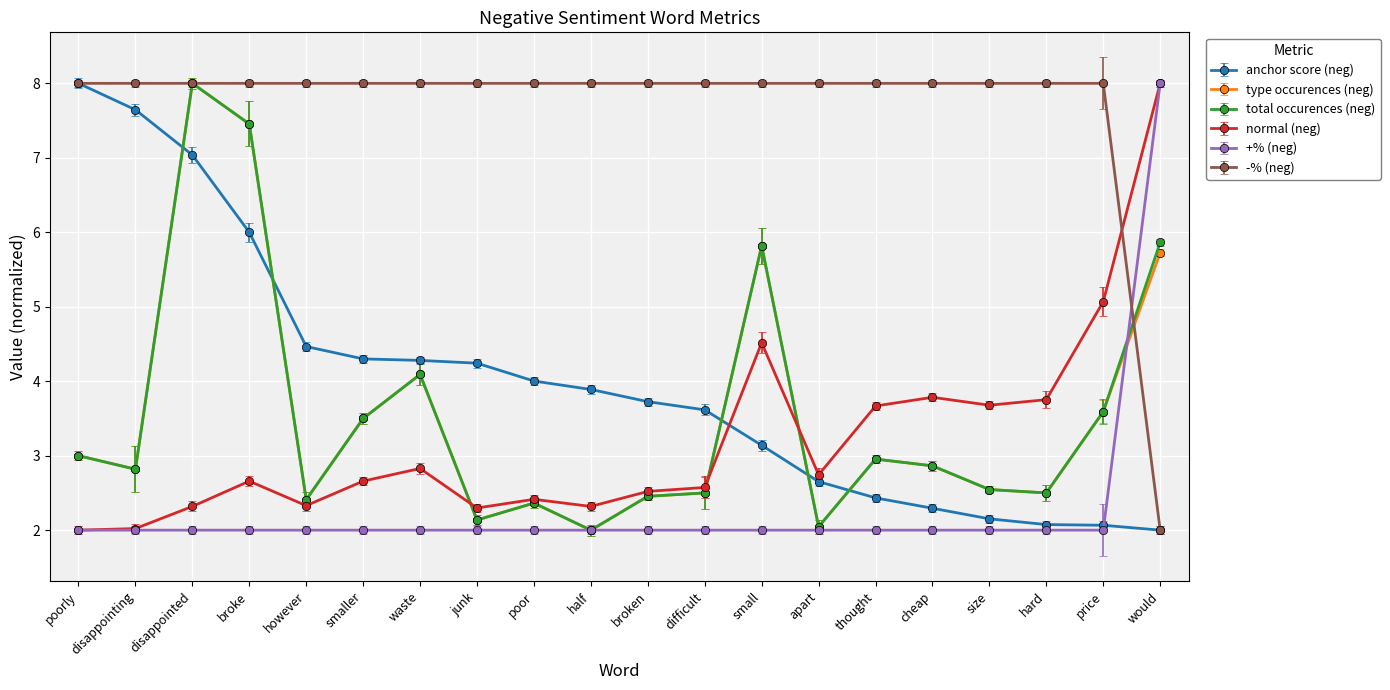

What is the value of the anchor score (neg) point at the 9th from the left?

4.0